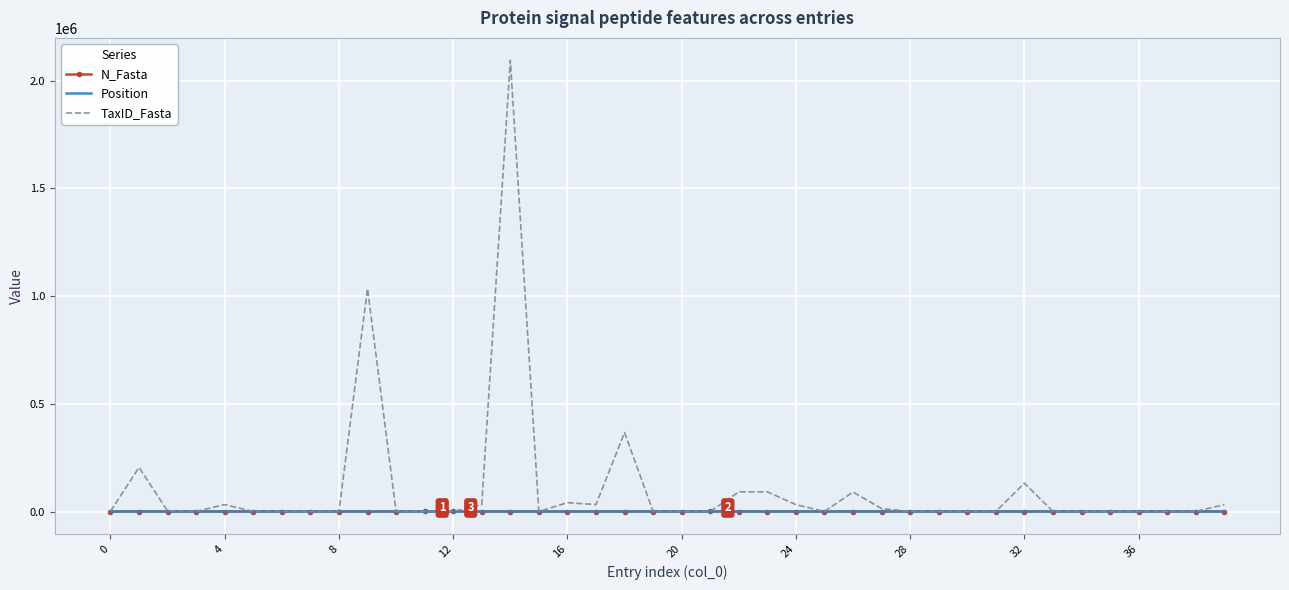

Which series has the largest total across all categories?

TaxID_Fasta